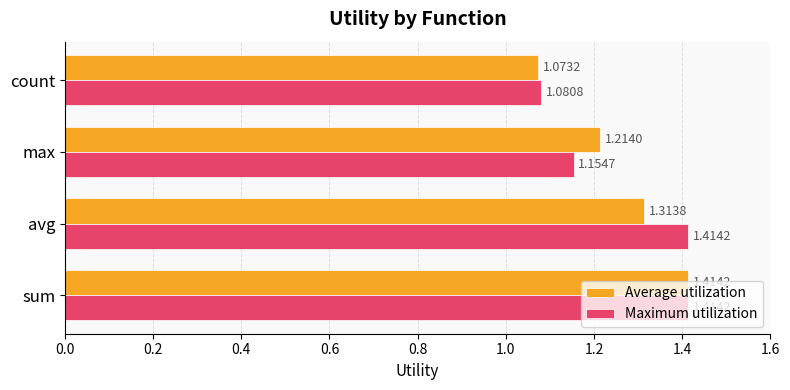

What is the total value across all series at sum?

2.8